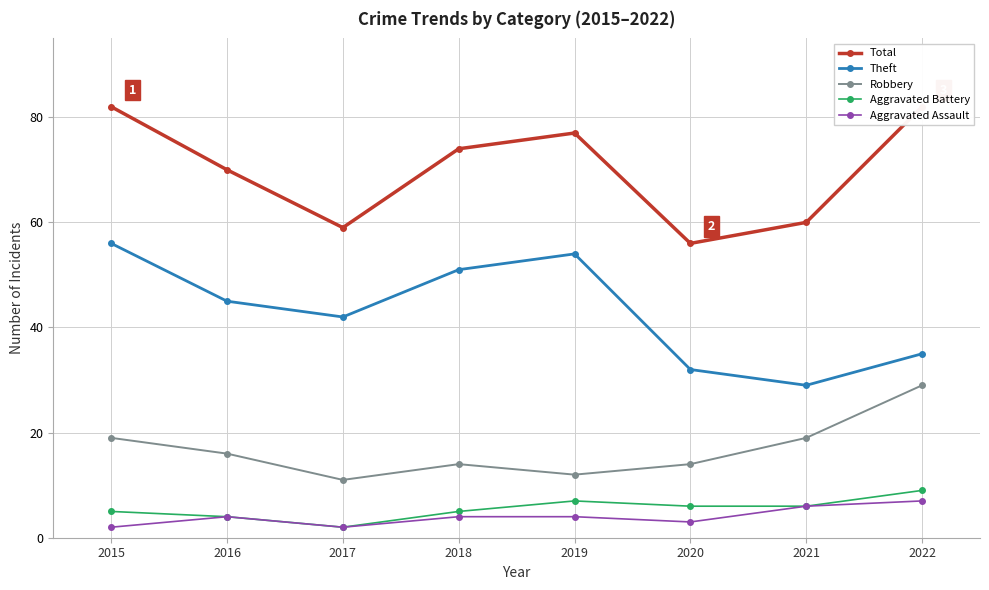

What is the average value of the Theft series?

43